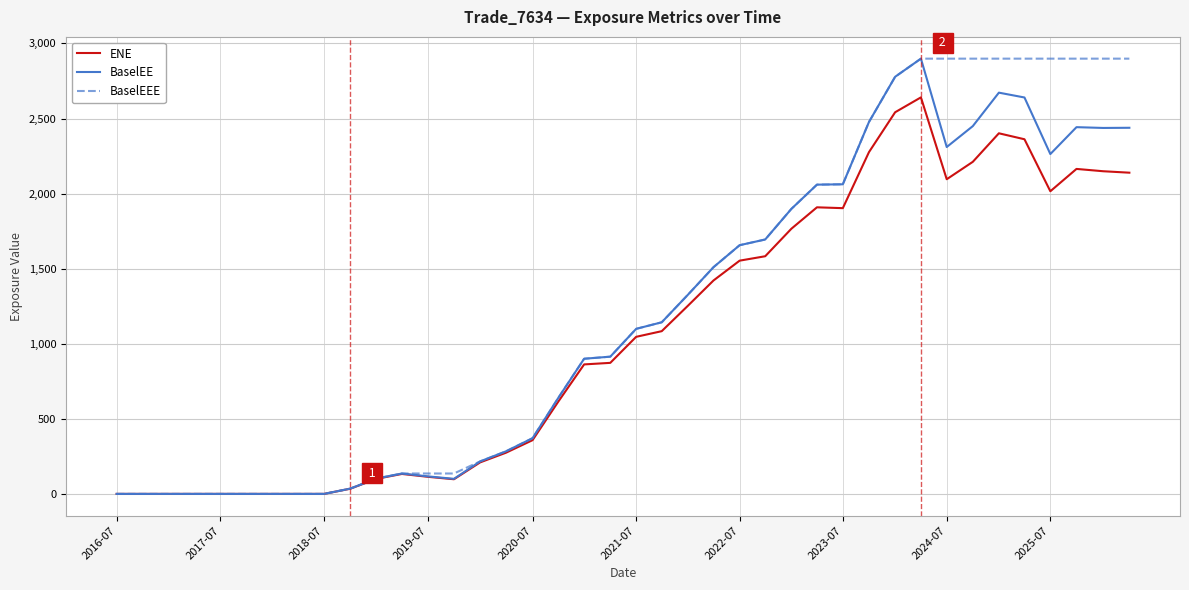

What is the greatest value displayed?

2898.7